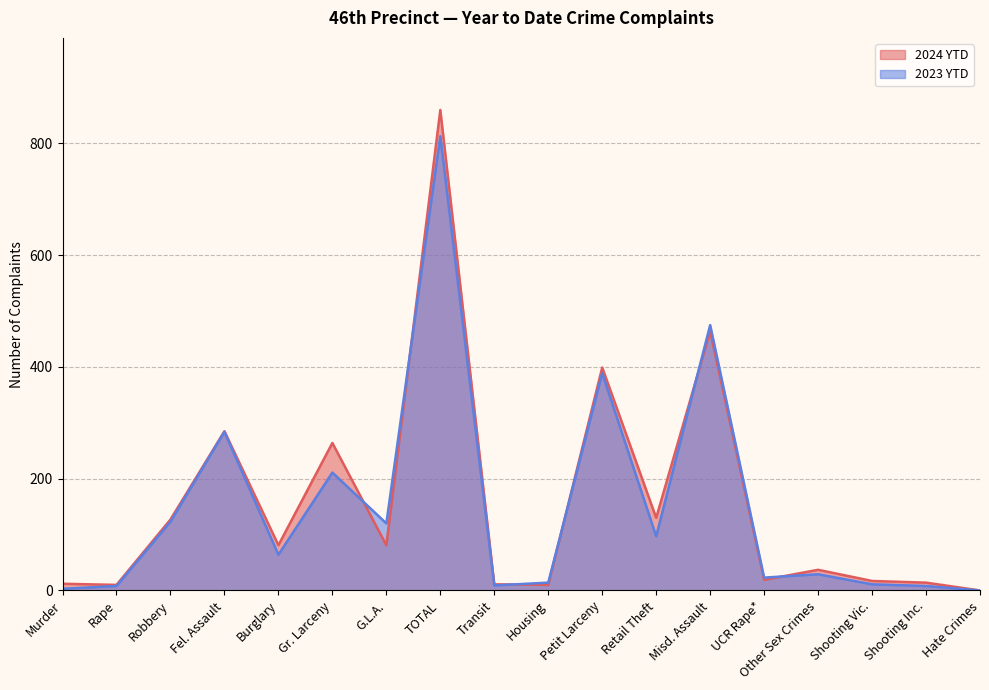

True or false: 2023 YTD has more than 0 interior local peaks.

True